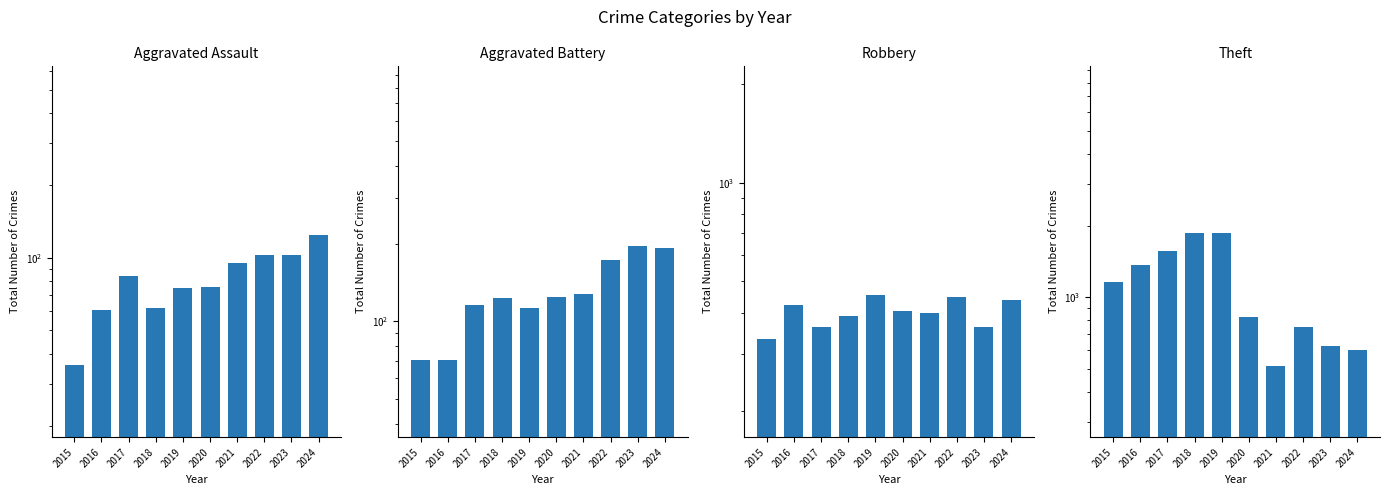

Reading left to right, what are all the values shown in this chart?

Aggravated Assault: 2015=36	2016=61	2017=84	2018=62	2019=75	2020=76	2021=95	2022=103	2023=103	2024=125
Aggravated Battery: 2015=71	2016=71	2017=116	2018=123	2019=113	2020=124	2021=127	2022=173	2023=195	2024=193
Robbery: 2015=333	2016=422	2017=363	2018=391	2019=454	2020=406	2021=399	2022=446	2023=361	2024=439
Theft: 2015=1159	2016=1373	2017=1570	2018=1859	2019=1873	2020=829	2021=516	2022=751	2023=622	2024=601